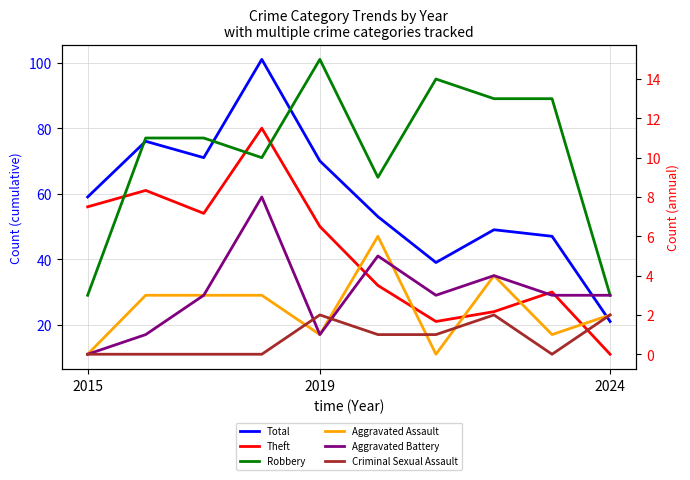

Between 2019 and 5, which series saw the biggest shift?

Theft